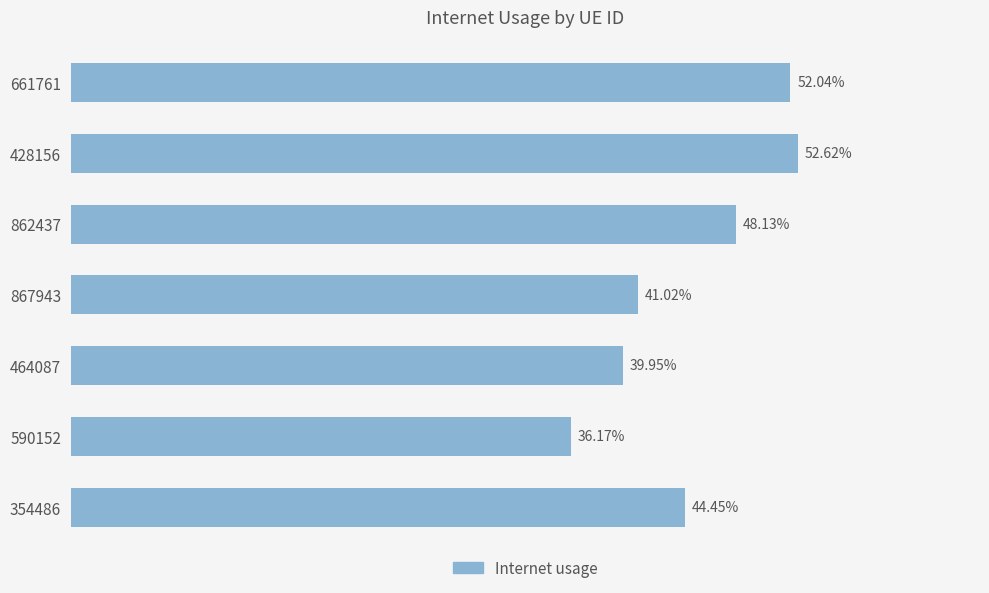

Does the chart contain any negative values?

No